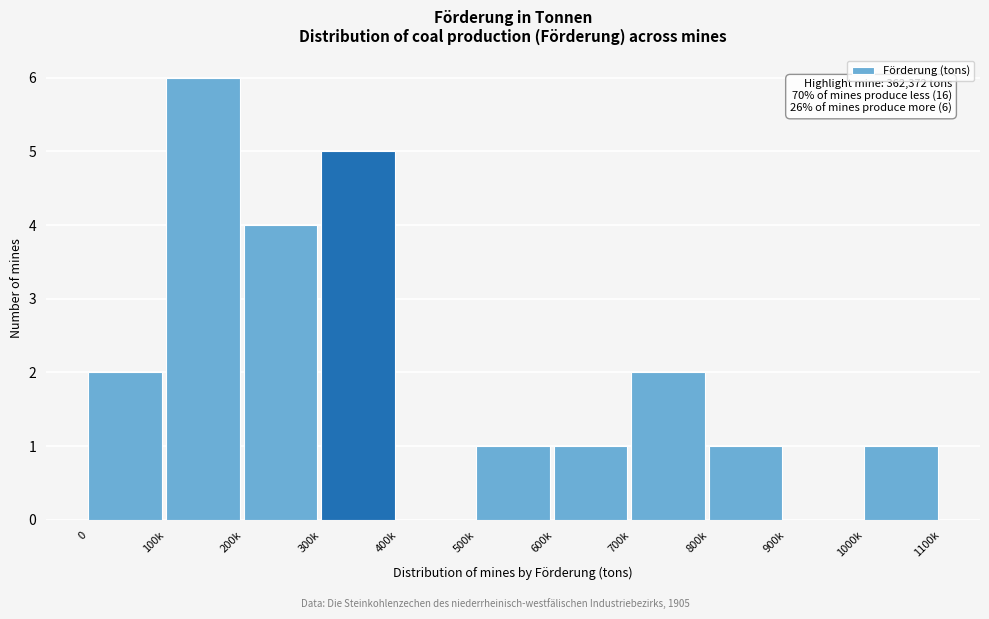

Reading left to right, what are all the values shown in this chart?

0=2	100k=6	200k=4	300k=5	400k=0	500k=1	600k=1	700k=2	800k=1	900k=0	1000k=1